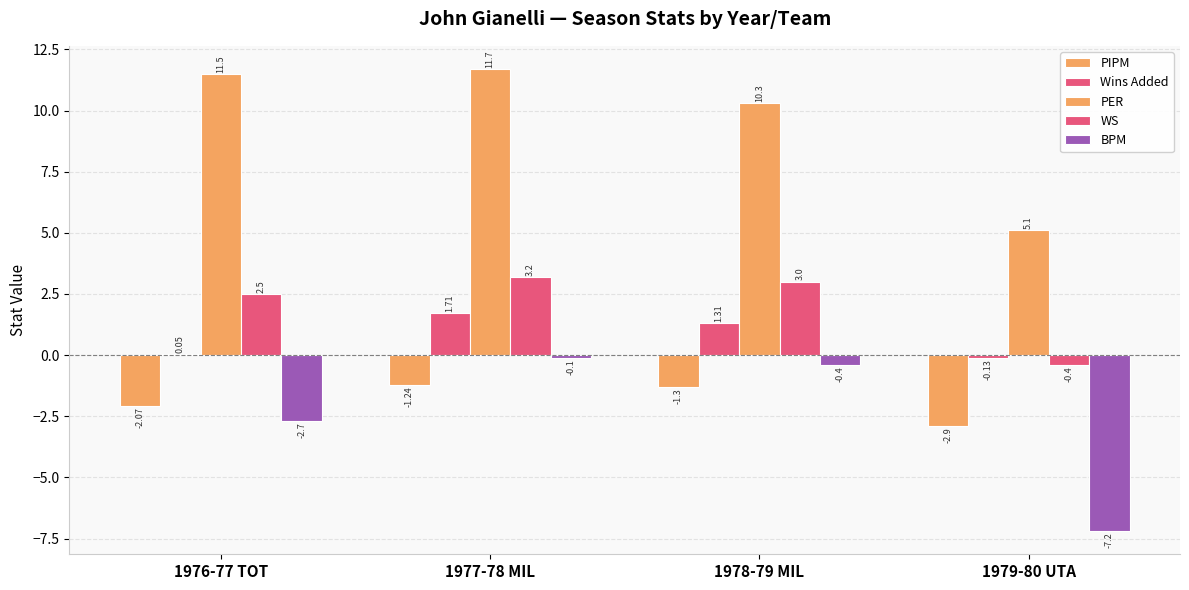

What is the value of the Wins Added bar at the 3rd from the left?

1.3